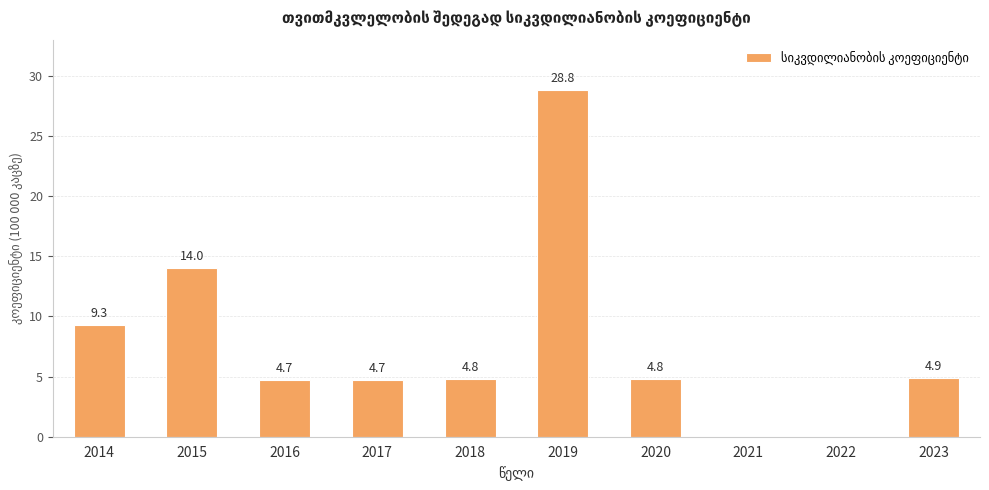

What value does the data have at 2019?

28.8